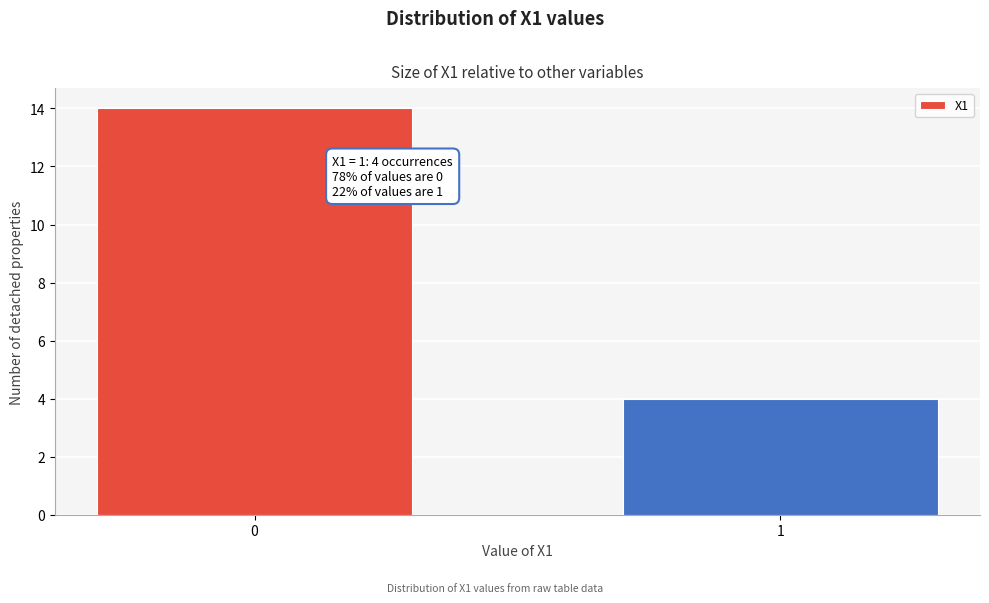

Reading left to right, transcribe all the data shown in this chart.

14	4